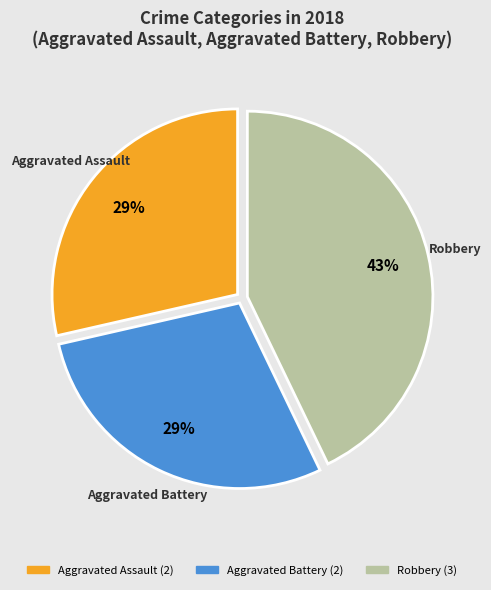

Does Aggravated Assault represent more than half of the total?

No